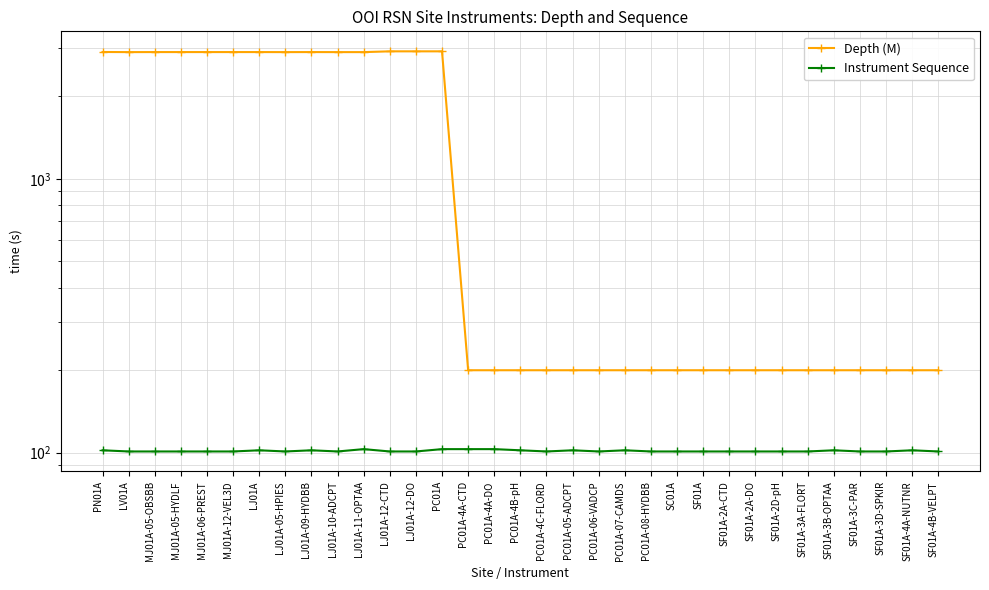

Is it true that Instrument Sequence equals 102 at PC01A-07-CAMDS?

True